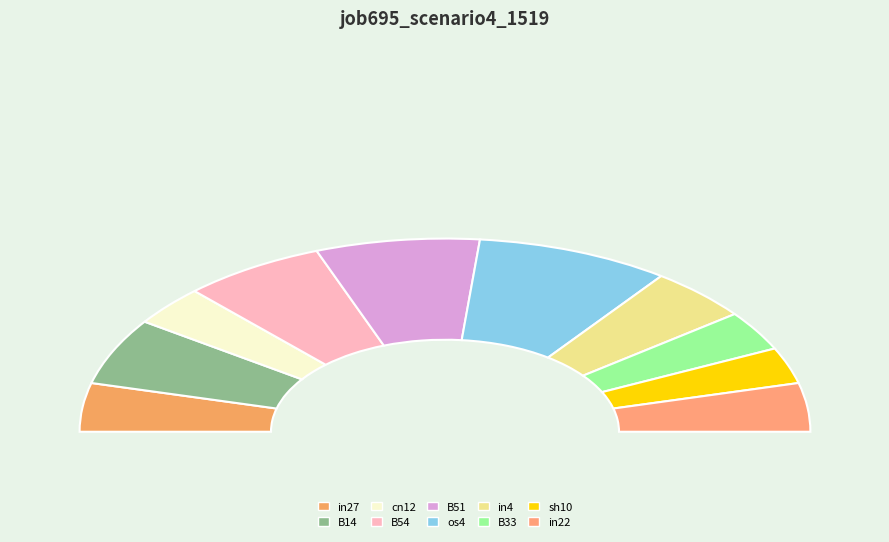

To the nearest percent, what is the average slice percentage?

10%